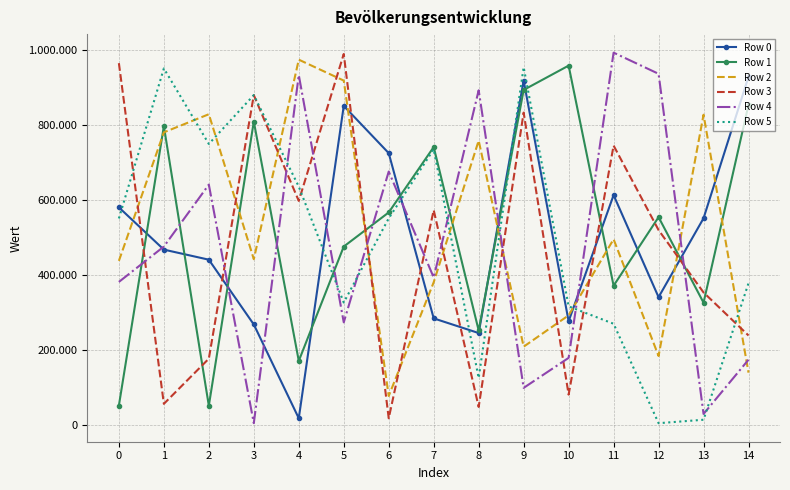

True or false: Row 4 has a value of 17737 at 13.

False